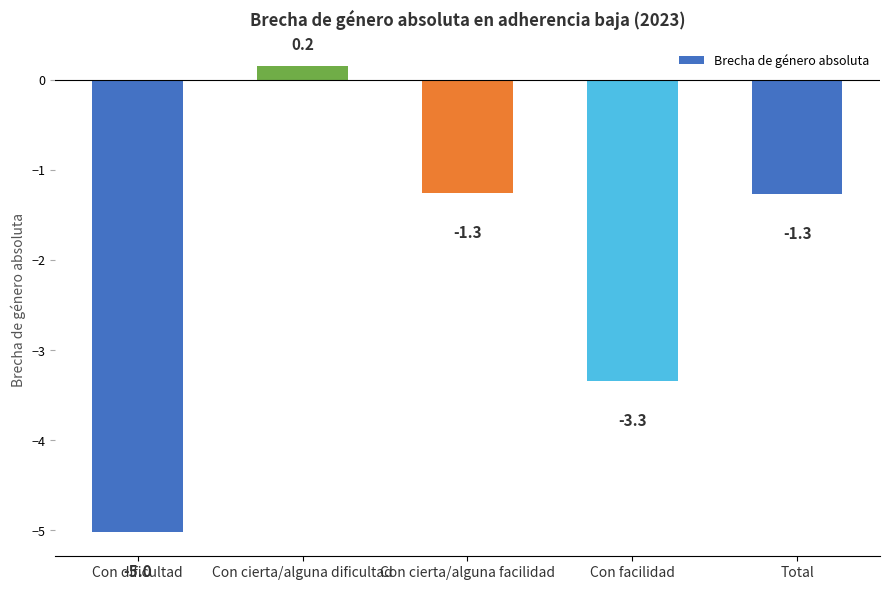

What is the change in value from Con cierta/alguna facilidad to Con facilidad?

-2.1